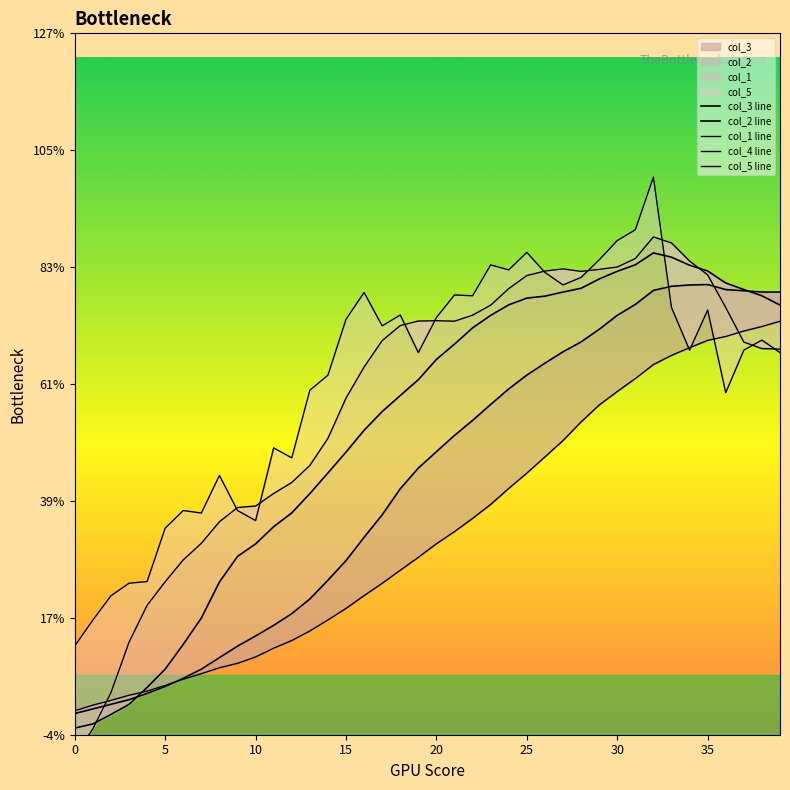

Is the value of col_4 line at 19 greater than the value of col_5 line at 15?

Yes